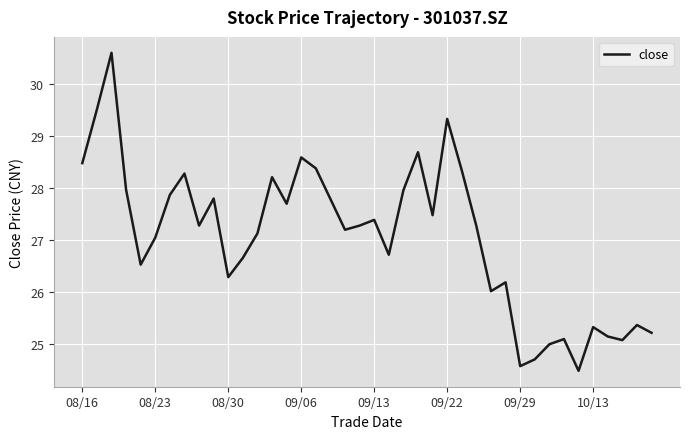

What is the greatest value displayed?

30.6